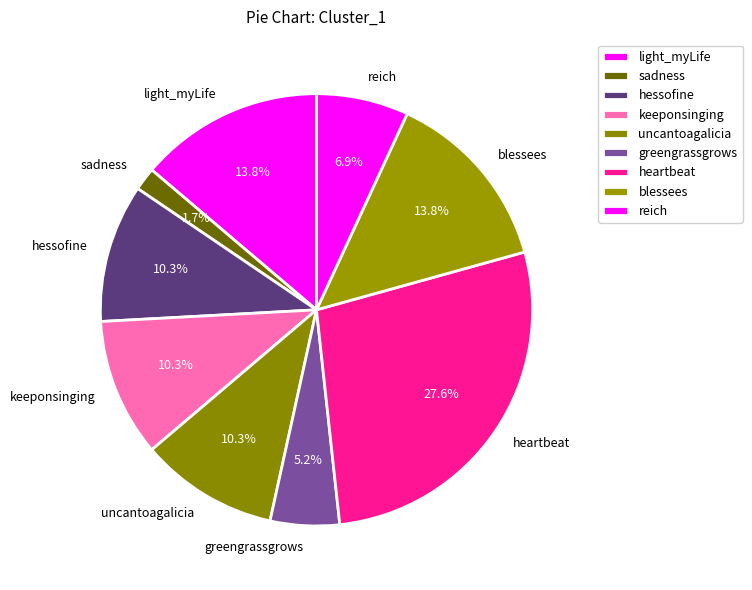

To the nearest percent, what is the combined percentage of sadness and keeponsinging?

12%